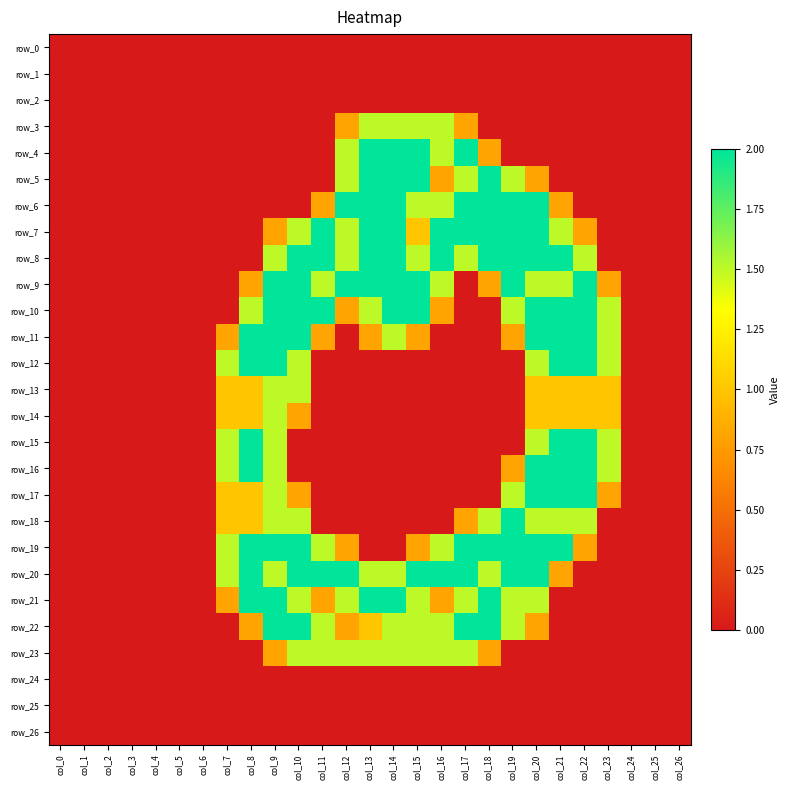

At which category is the sum across all series the highest?

col_20